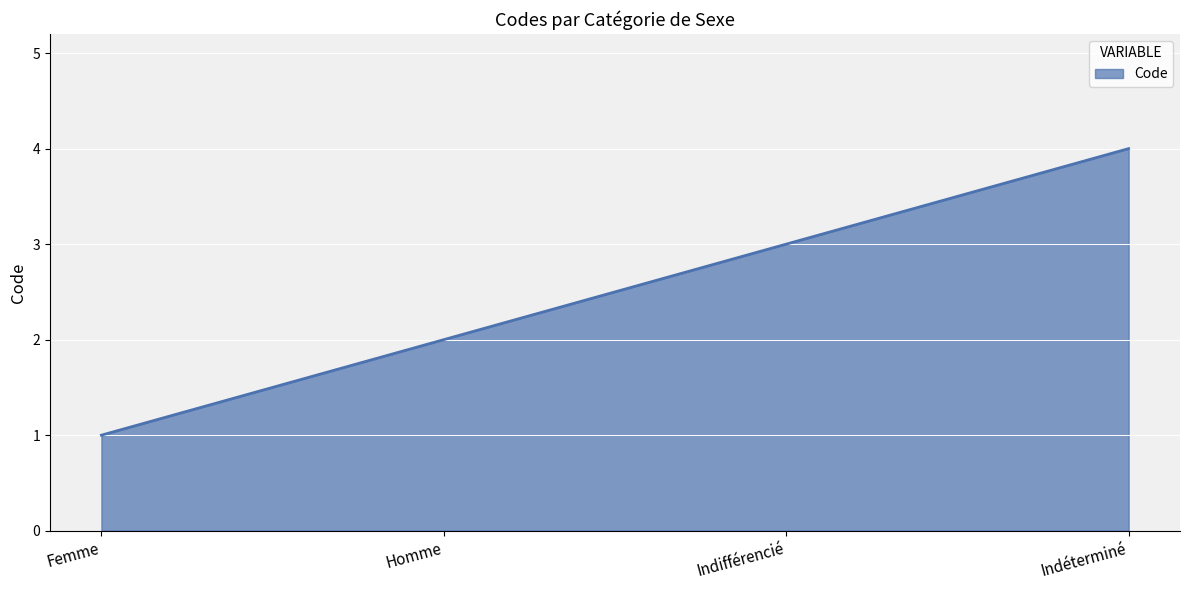

The chart shows a value of 0 at Homme. True or false?

False